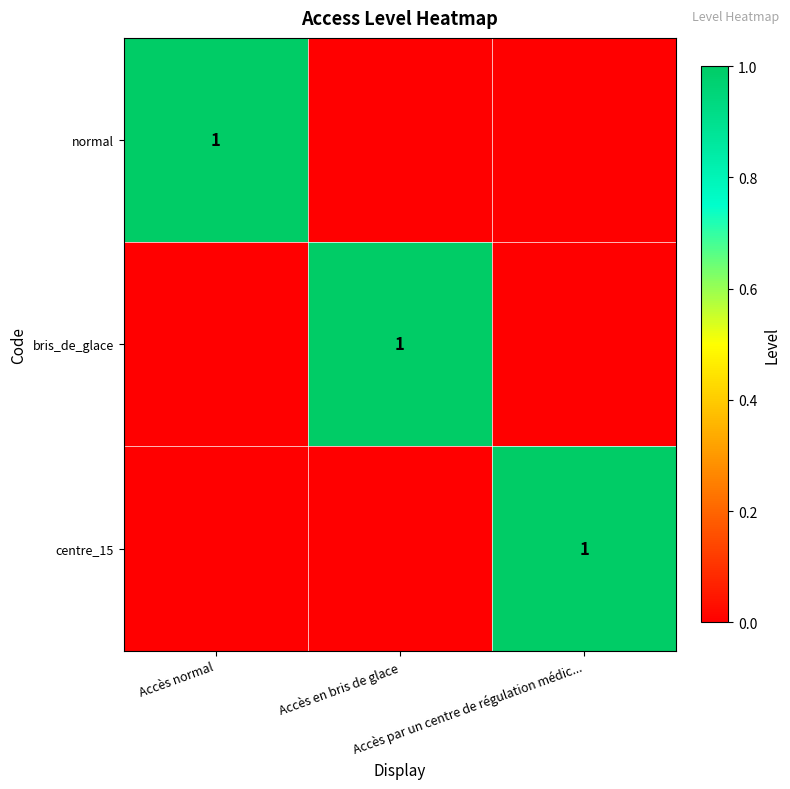

What is the sum of the normal values at Accès normal and Accès en bris de glace?

1